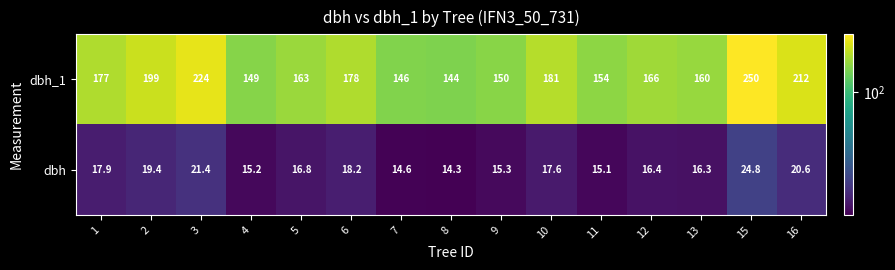

Which category has the lowest value in the dbh series?

8